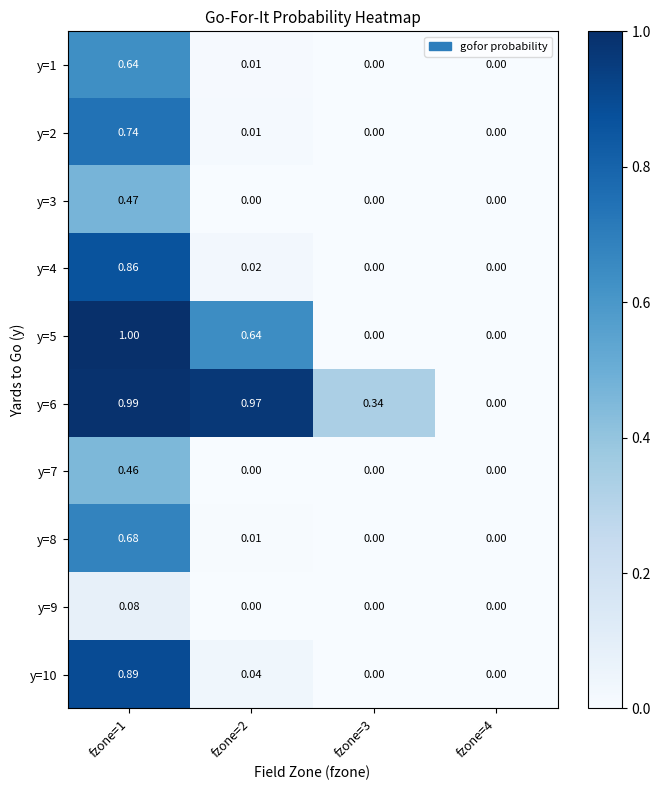

Is the value of y=8 at fzone=1 greater than the value of y=10 at fzone=3?

Yes